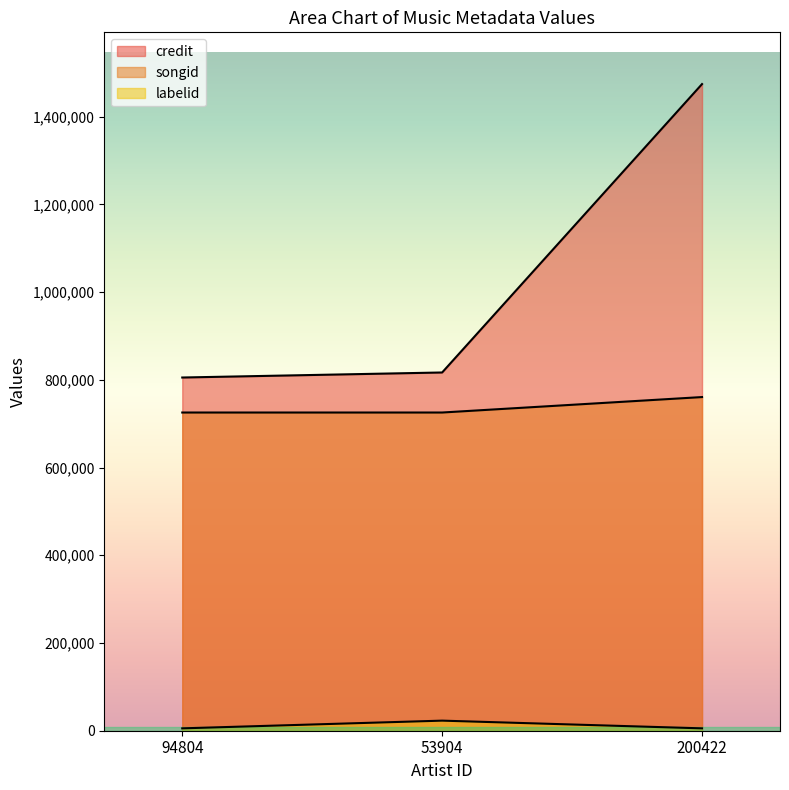

Which series has the largest range (max minus min)?

credit